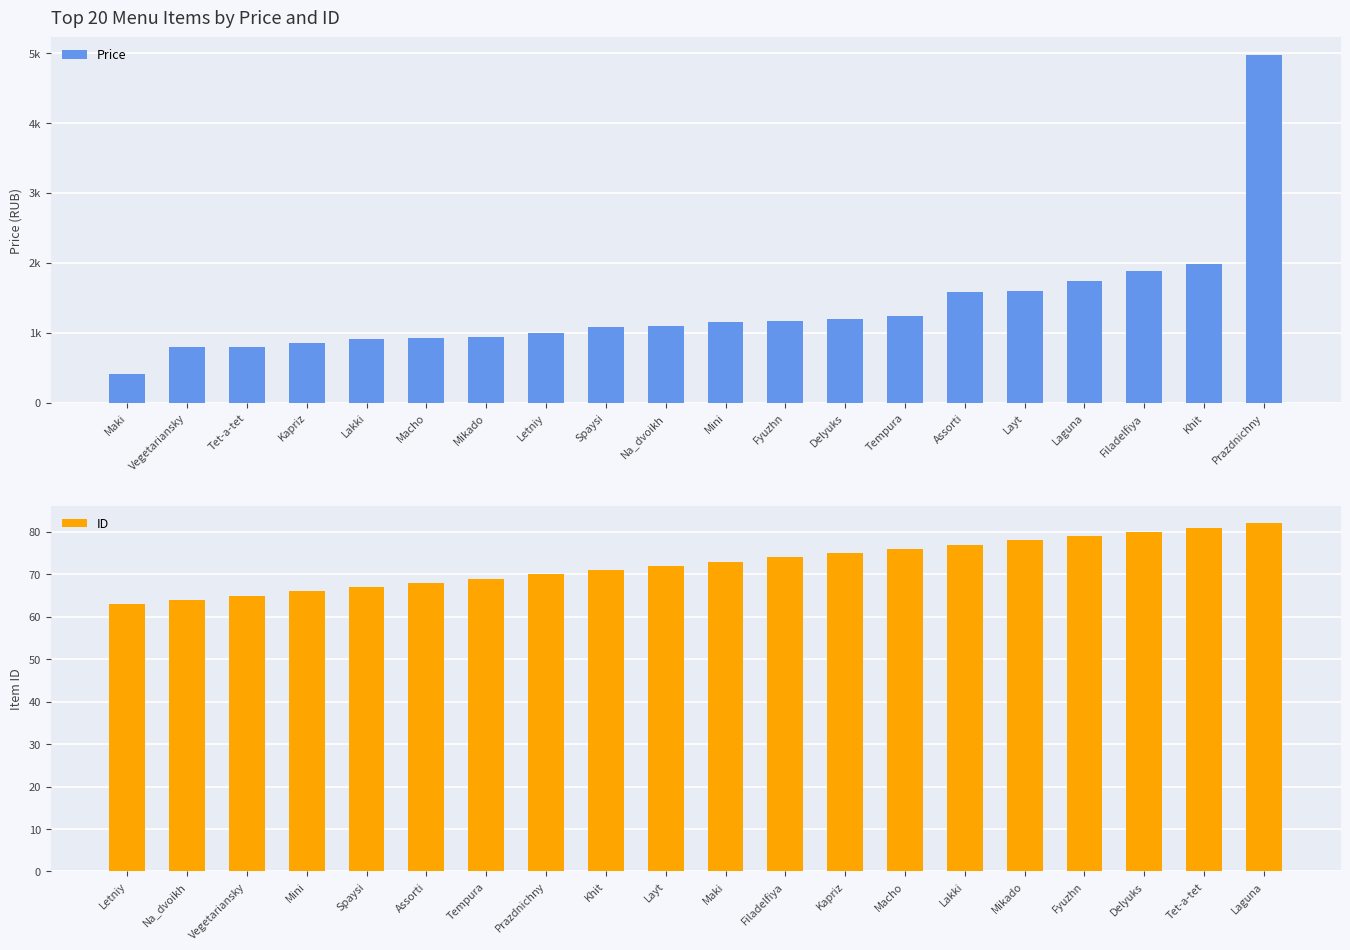

The value of ID at Prazdnichny is 133. True or false?

False